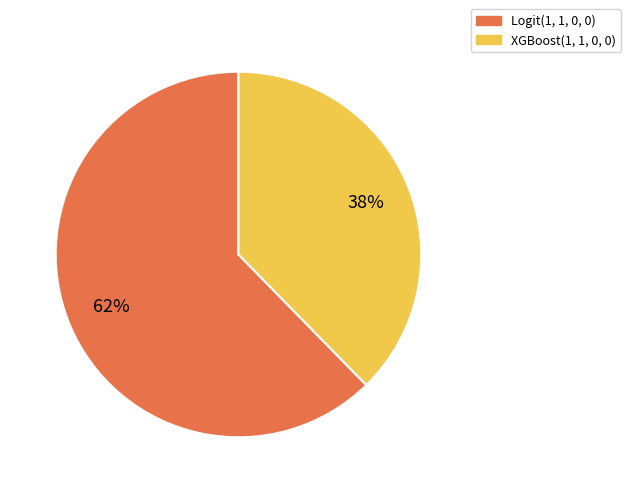

Rank the categories by value from highest to lowest.

Logit(1, 1, 0, 0), XGBoost(1, 1, 0, 0)